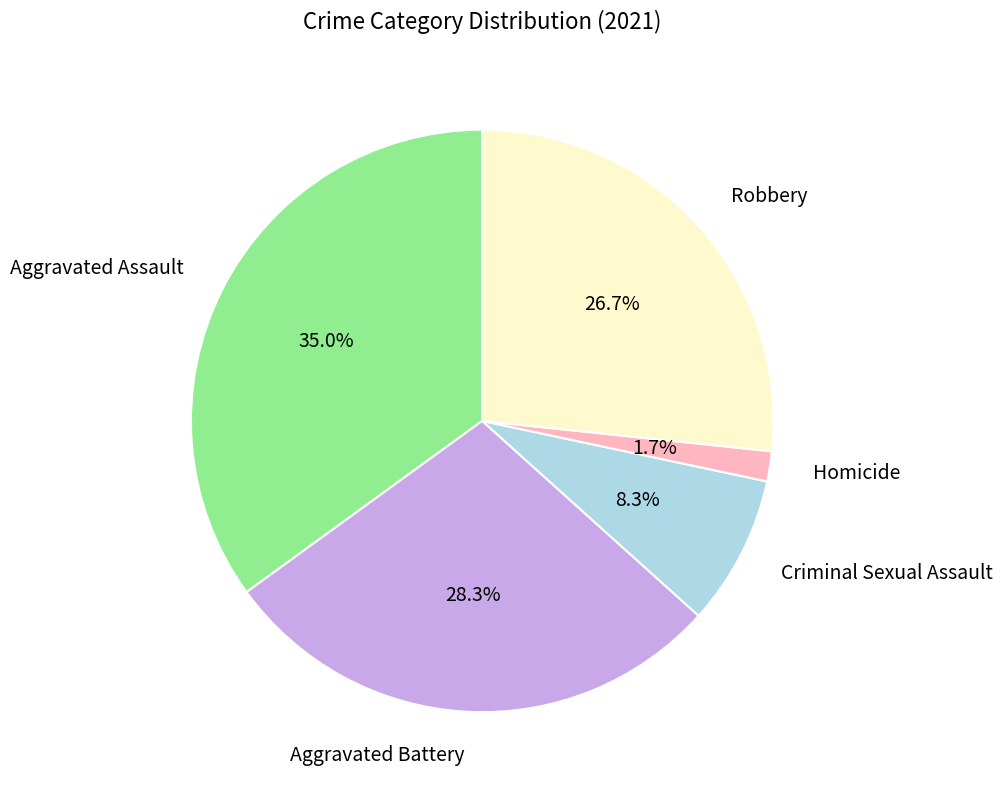

Between Criminal Sexual Assault and Robbery, which is larger?

Robbery